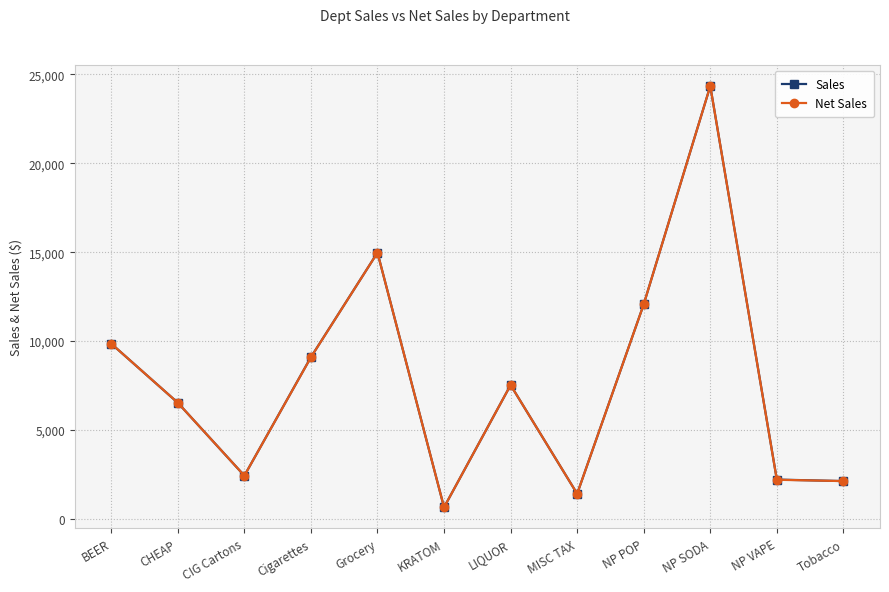

At which category does Net Sales reach its first local valley?

CIG Cartons